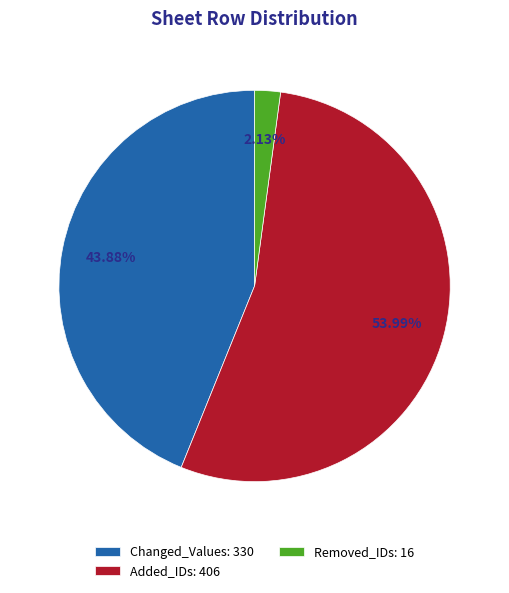

What percentage is the Removed_IDs slice, to the nearest percent?

2%